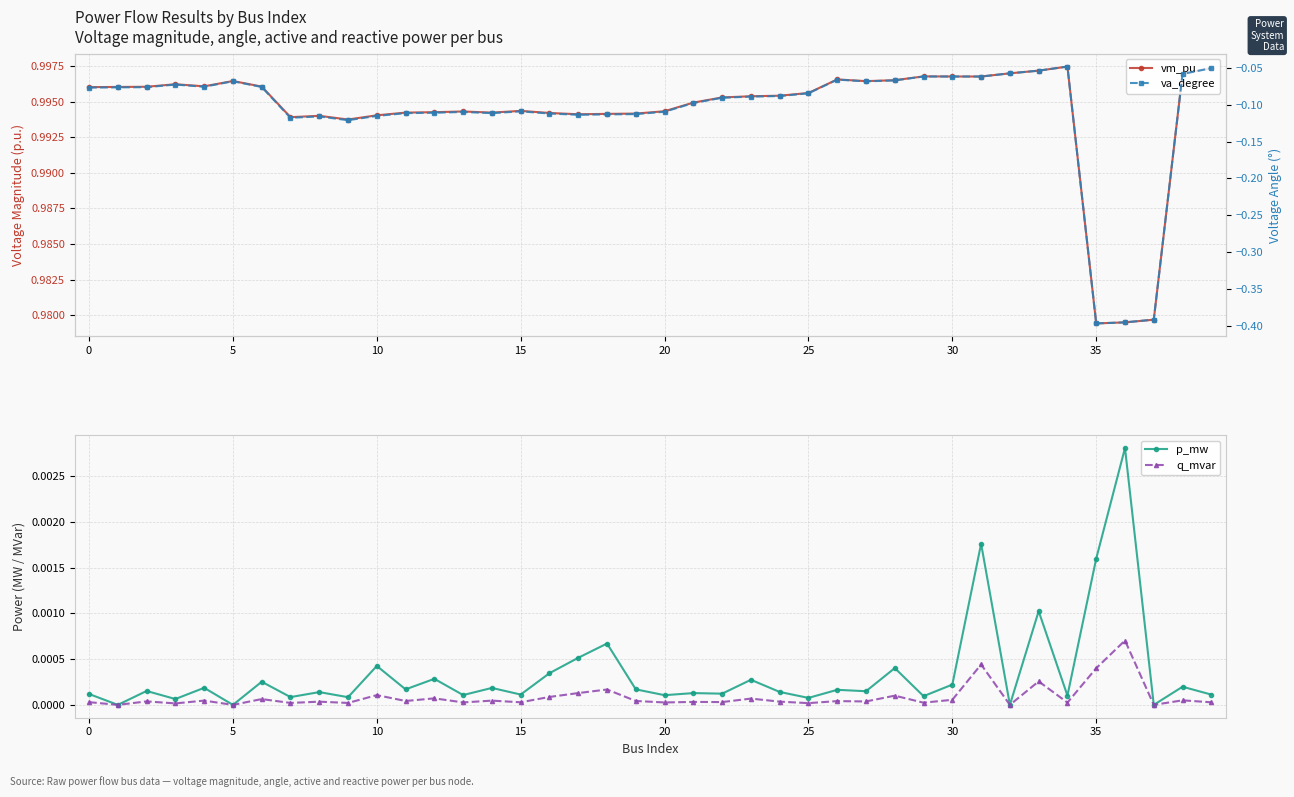

What are all the series names shown in the legend?

vm_pu, p_mw, q_mvar, va_degree